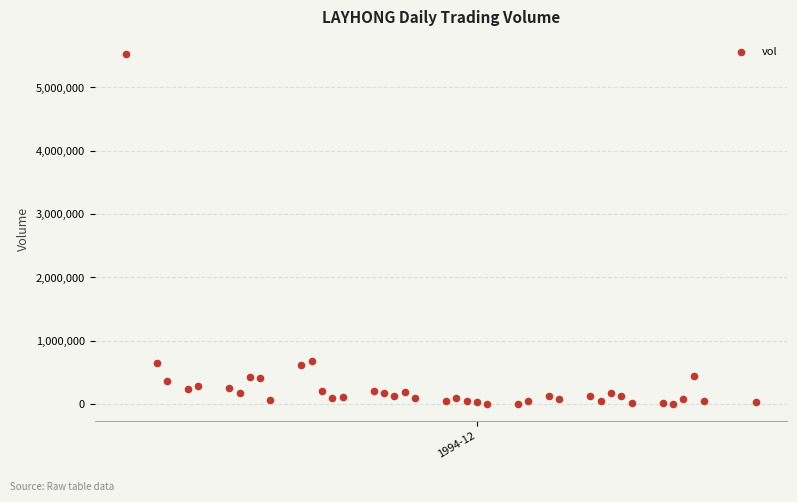

What is the range of Y values (max minus min)?

5514709